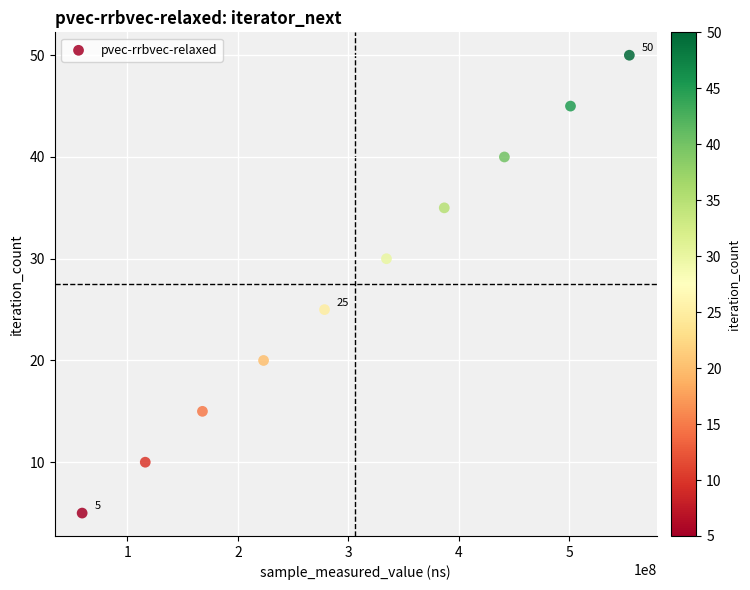

What Y value in the scatter plot is closest to 27?

25